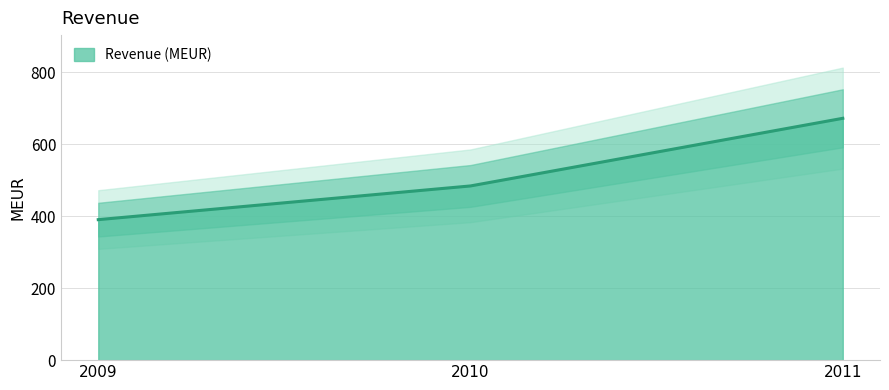

How many data points are less than 484?

1